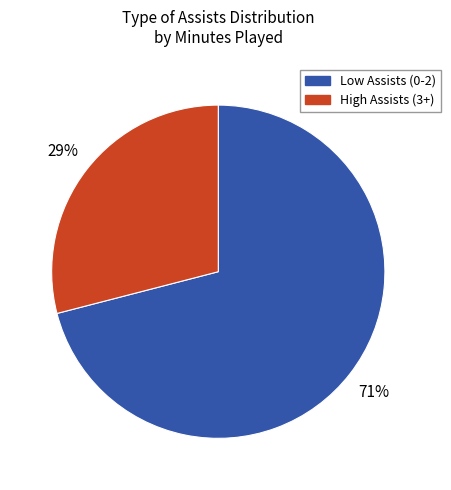

To the nearest percent, what is the average slice percentage?

50%